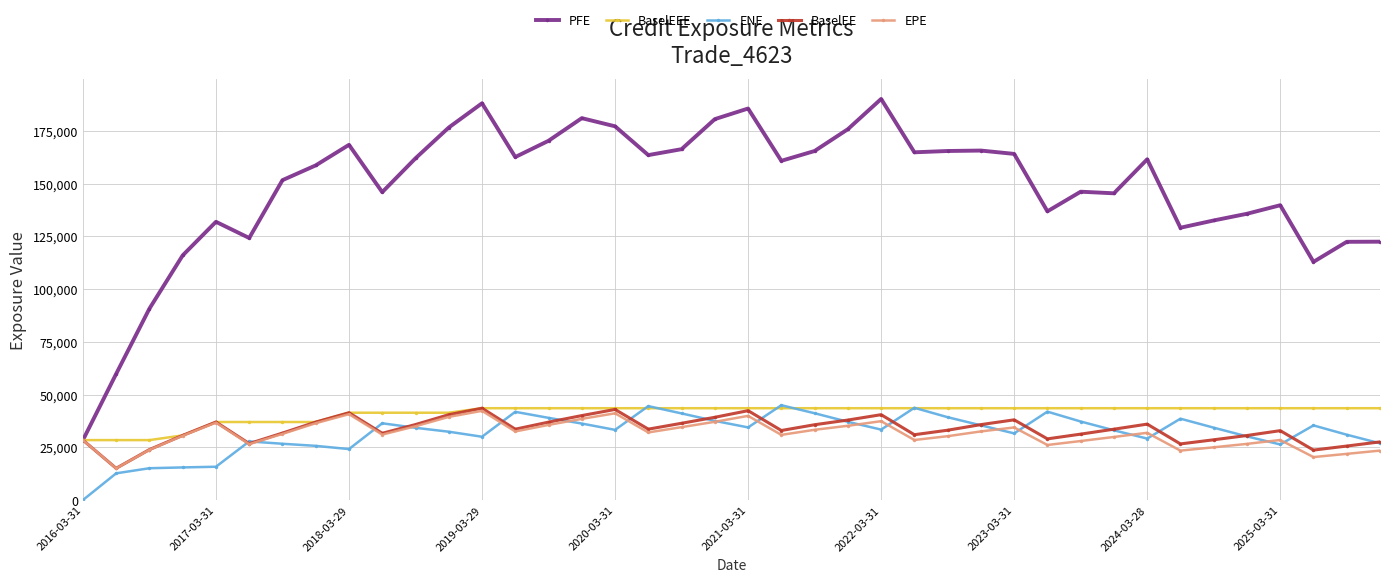

What is the greatest value displayed?

190223.0